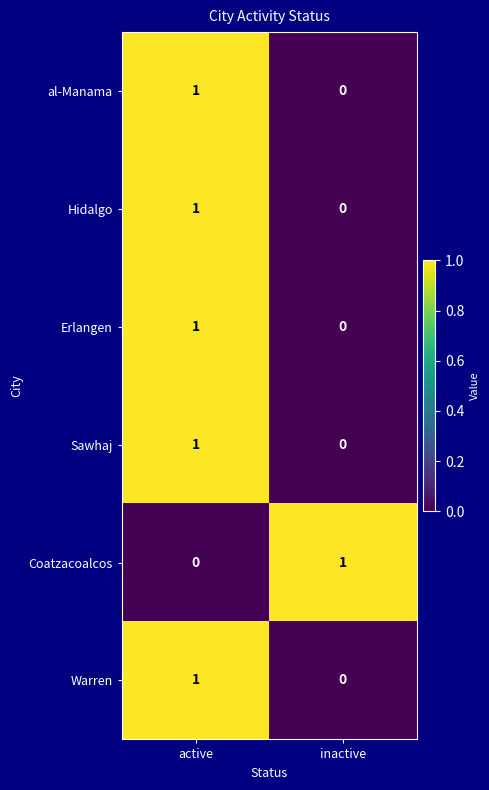

List the labels in order of Warren value, largest first.

active, inactive